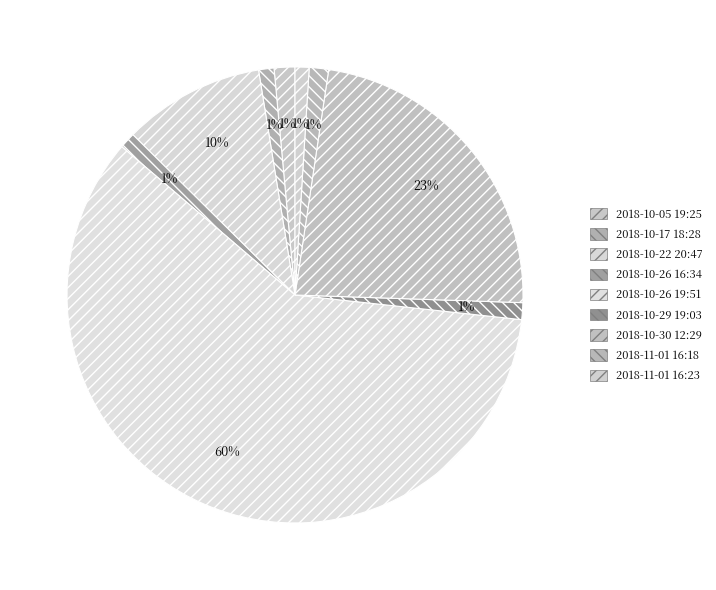

Count the number of slices in the pie.

9